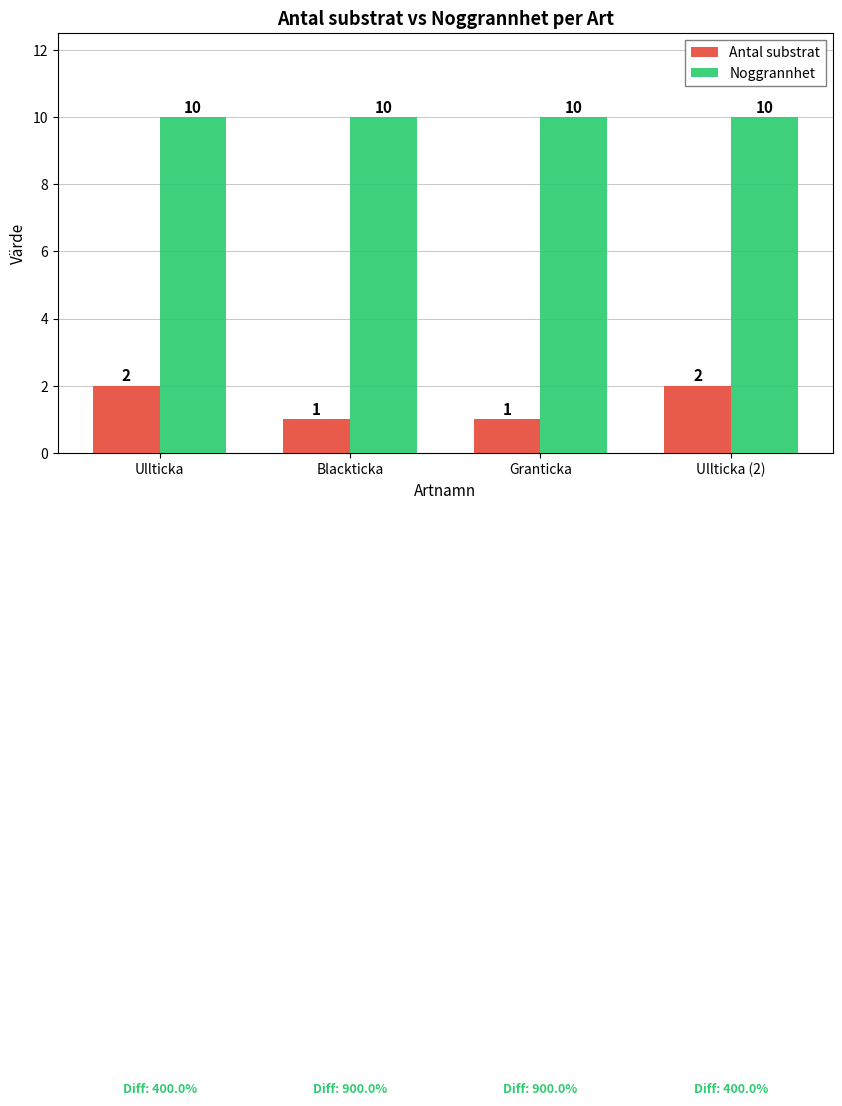

Reading left to right, list all the values displayed in this chart.

Antal substrat: Ullticka=2	Blackticka=1	Granticka=1	Ullticka (2)=2
Noggrannhet: Ullticka=10	Blackticka=10	Granticka=10	Ullticka (2)=10